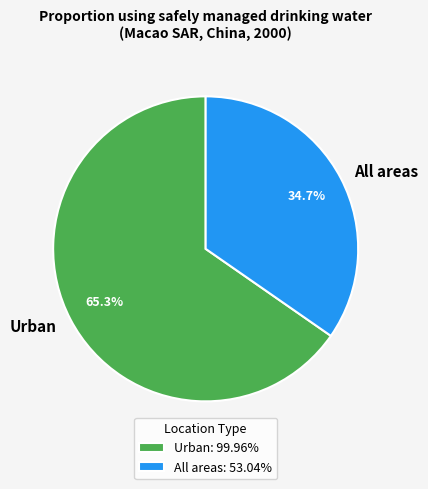

How much of the chart is everything except All areas?

65.3%